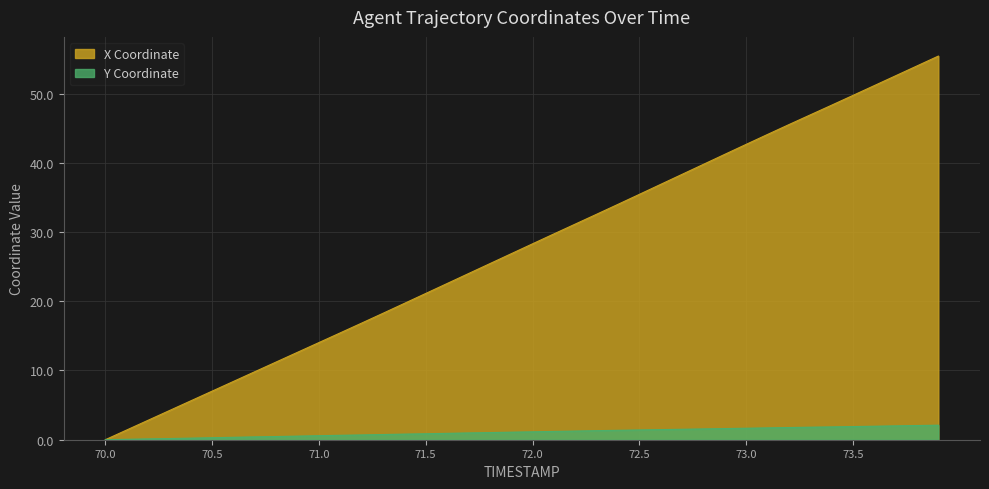

Reading left to right, extract all data points from this chart.

X: 70.0=0.0	70.1=1.4	70.2=2.8	70.3=4.2	70.4=5.6	70.5=7.0	70.6=8.4	70.7=9.8	70.8=11.2	70.9=12.6	71.0=14.0	71.1=15.4	71.2=16.8	71.3=18.3	71.4=19.7	71.5=21.1	71.6=22.6	71.7=24.0	71.8=25.4	71.9=26.9	72.0=28.3	72.1=29.7	72.2=31.1	72.3=32.6	72.4=34.0	72.5=35.4	72.6=36.9	72.7=38.3	72.8=39.8	72.9=41.2	73.0=42.7	73.1=44.1	73.2=45.5	73.3=46.9	73.4=48.3	73.5=49.7	73.6=51.2	73.7=52.6	73.8=54.0	73.9=55.4
Y: 70.0=0.0	70.1=0.1	70.2=0.1	70.3=0.2	70.4=0.2	70.5=0.3	70.6=0.3	70.7=0.4	70.8=0.5	70.9=0.5	71.0=0.6	71.1=0.6	71.2=0.7	71.3=0.8	71.4=0.8	71.5=0.9	71.6=0.9	71.7=1.0	71.8=1.0	71.9=1.1	72.0=1.1	72.1=1.2	72.2=1.2	72.3=1.3	72.4=1.4	72.5=1.4	72.6=1.5	72.7=1.5	72.8=1.6	72.9=1.6	73.0=1.7	73.1=1.7	73.2=1.8	73.3=1.8	73.4=1.8	73.5=1.9	73.6=1.9	73.7=2.0	73.8=2.0	73.9=2.1